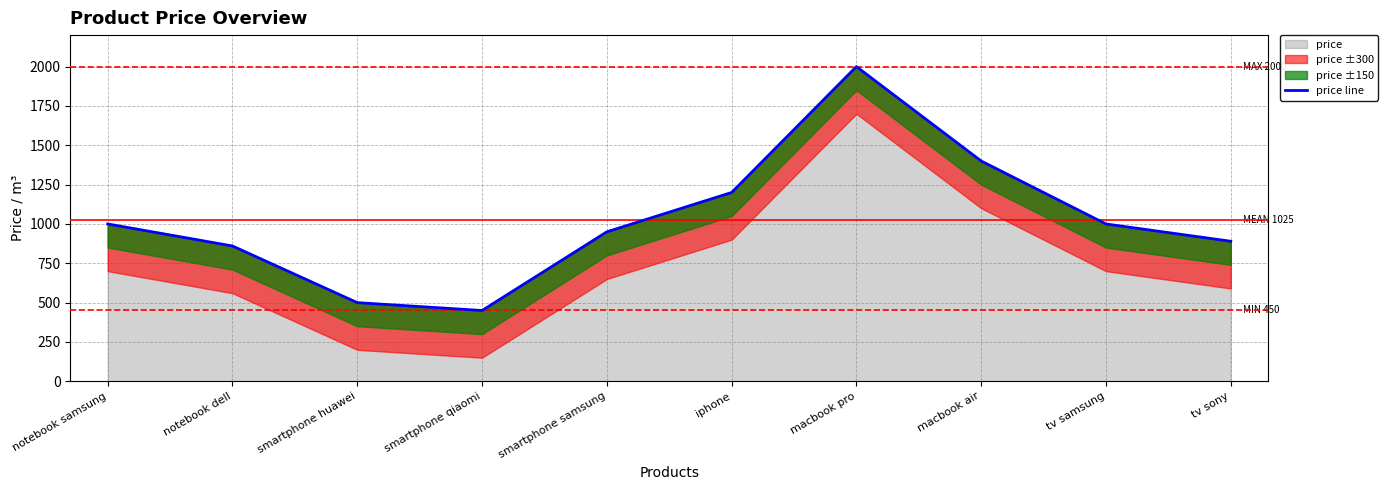

Where is the first local maximum?

macbook pro